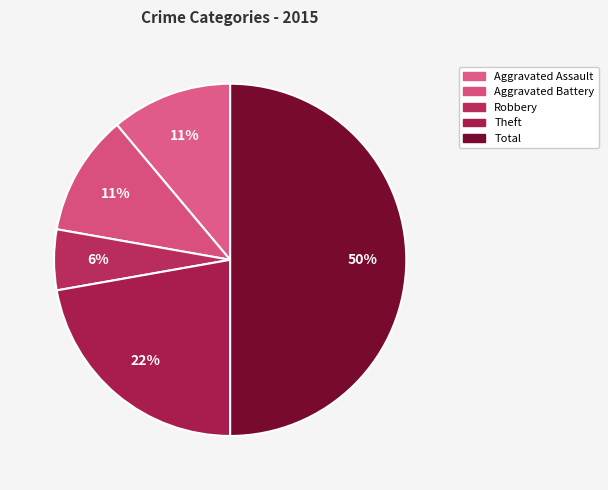

How many segments does this pie chart have?

5